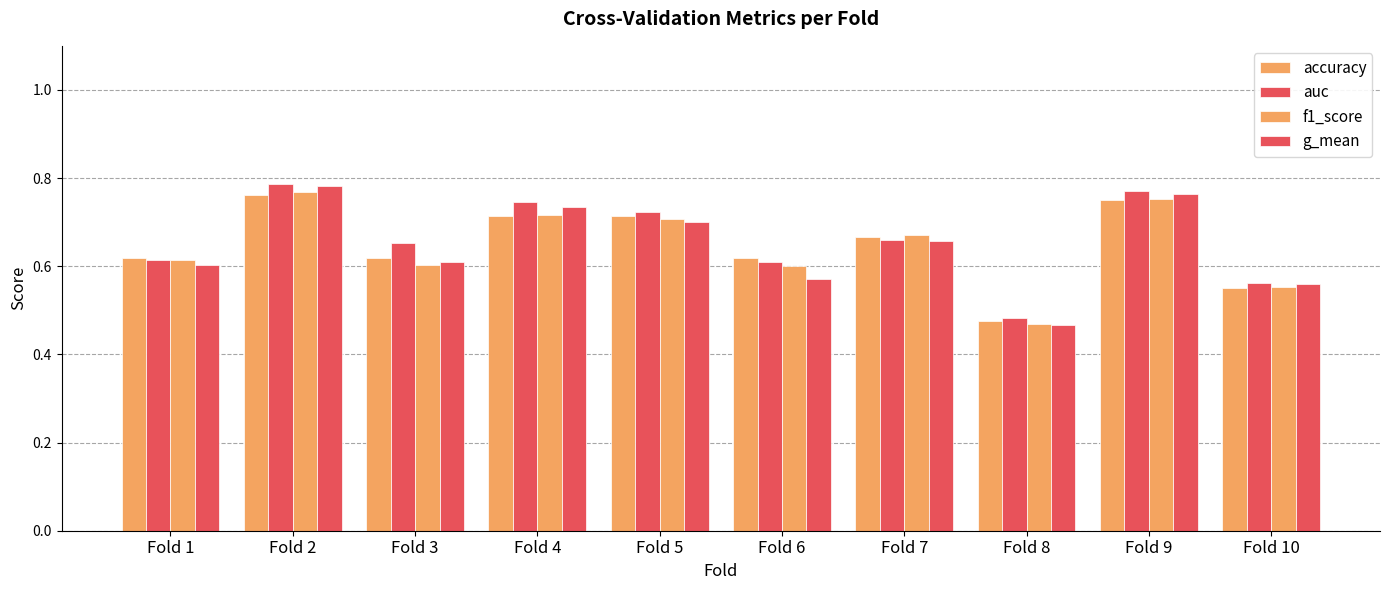

How many bars are there in total?

40